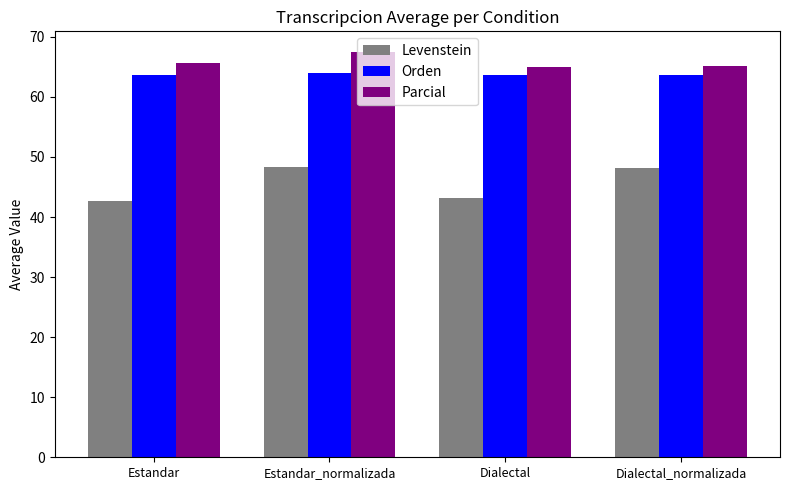

At how many categories does at least one series exceed 61?

4